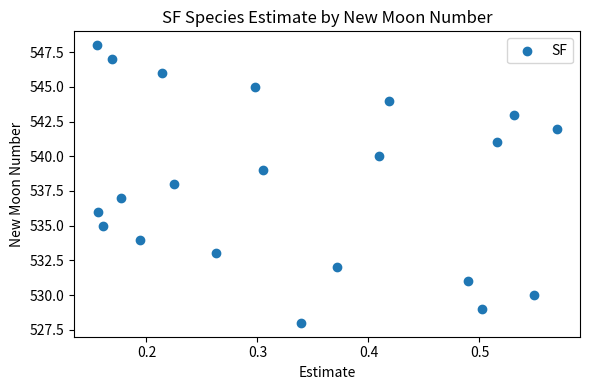

What is the range of Y values (max minus min)?

20